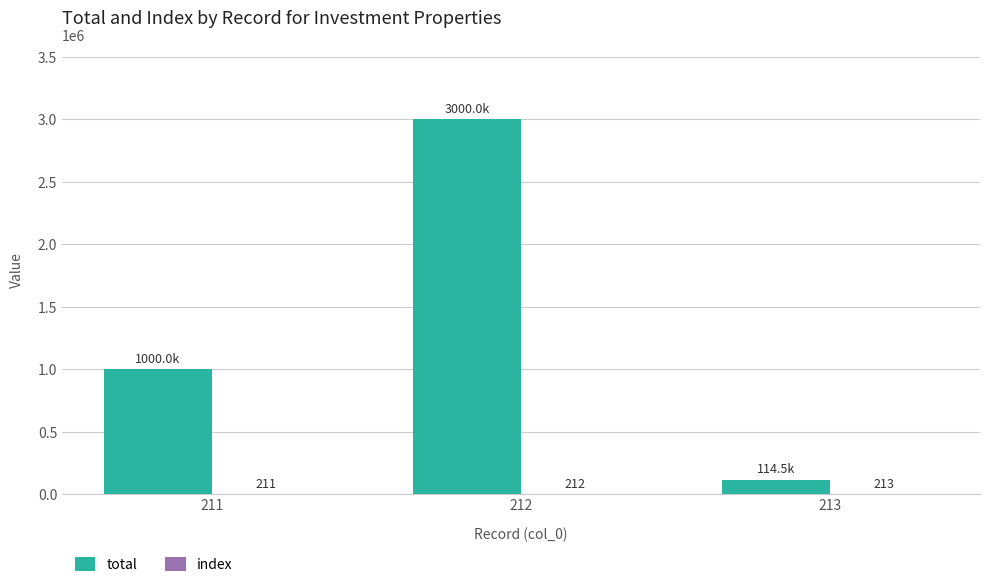

The total series shows 3000000 at 212. True or false?

True